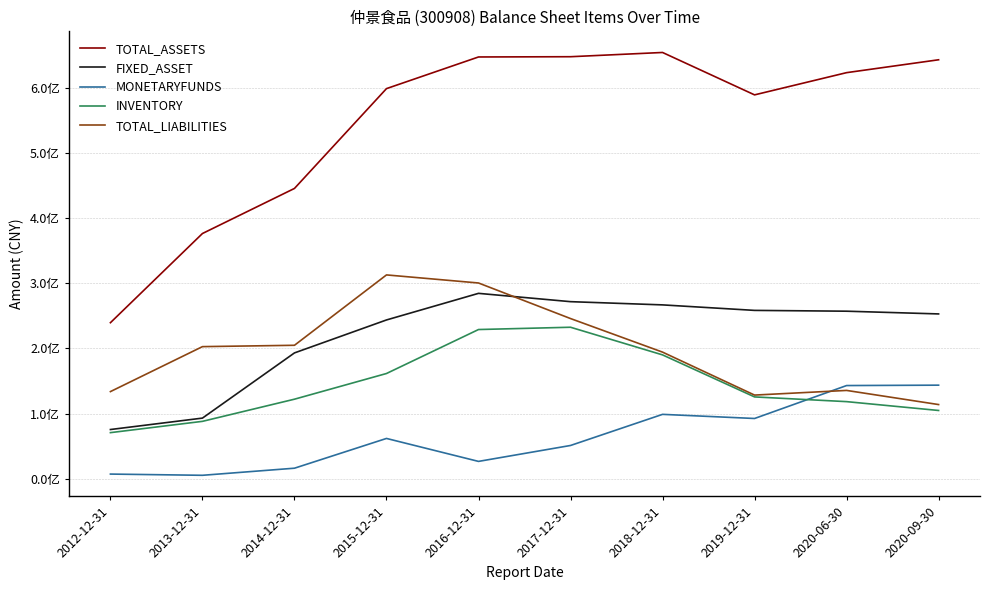

What is the difference between the maximum and second lowest values in the FIXED_ASSET series?

191374047.4